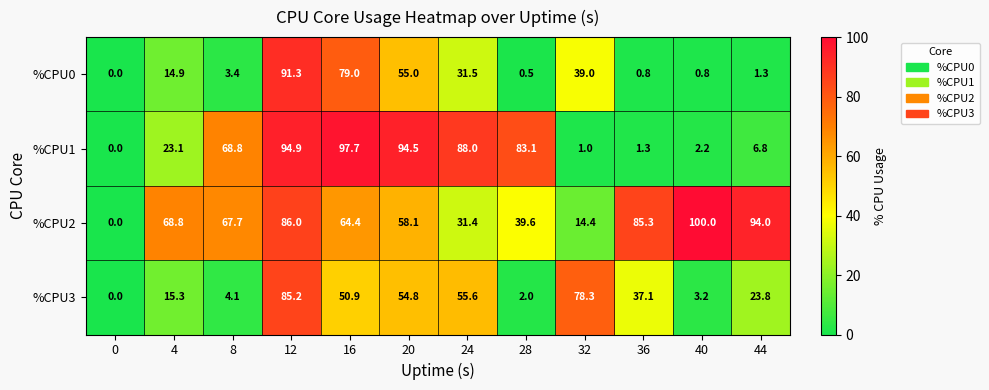

What is the total value across all series at 32?

132.7